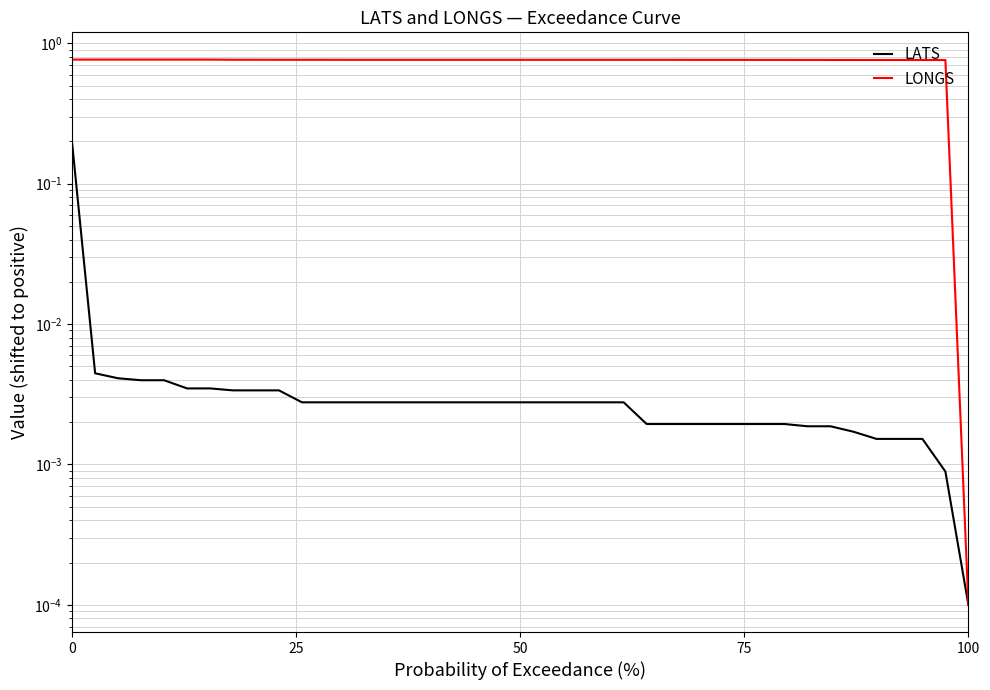

True or false: LONGS has more than 0 points higher than both neighbors.

False